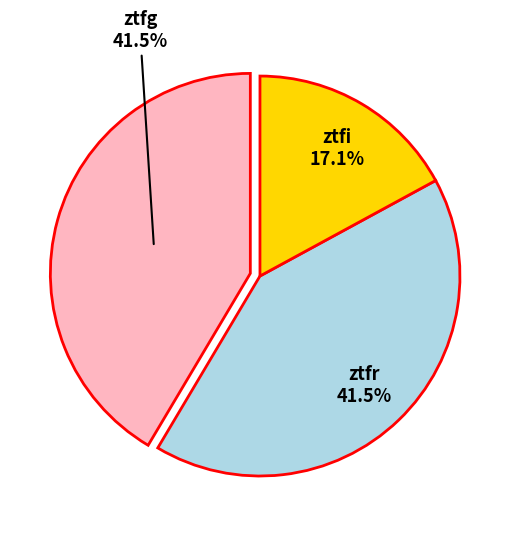

Is there a majority slice in this chart?

No